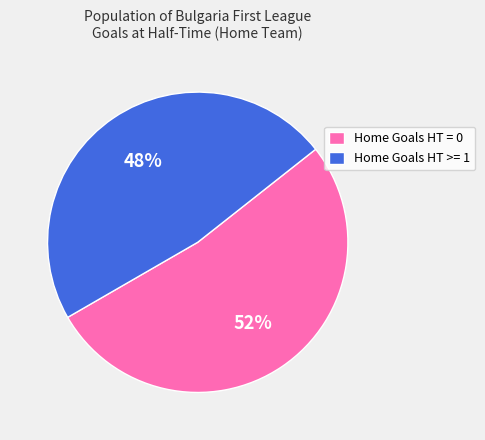

Which slice is the smallest?

Home Goals HT >= 1